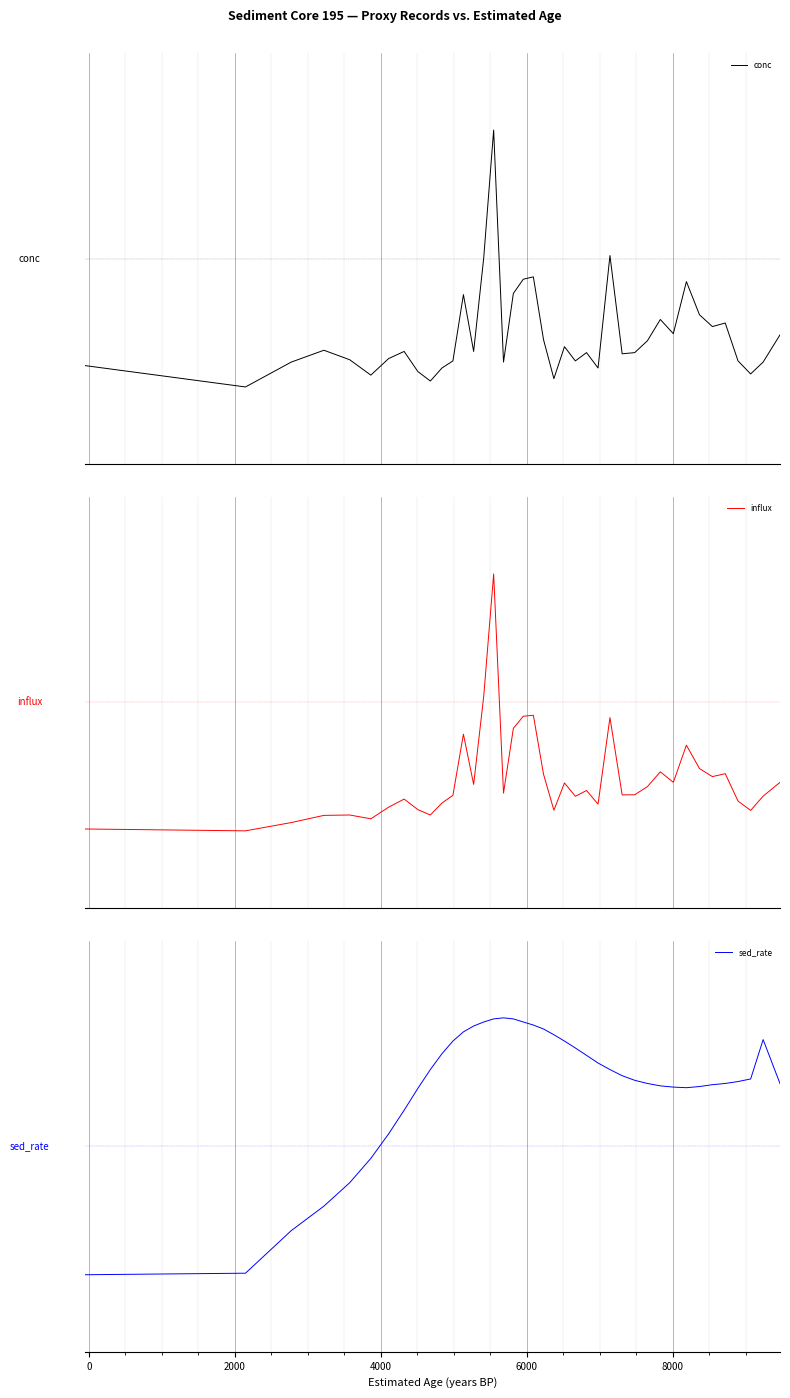

Which series ends up on top after the final intersection of influx and sed_rate?

sed_rate